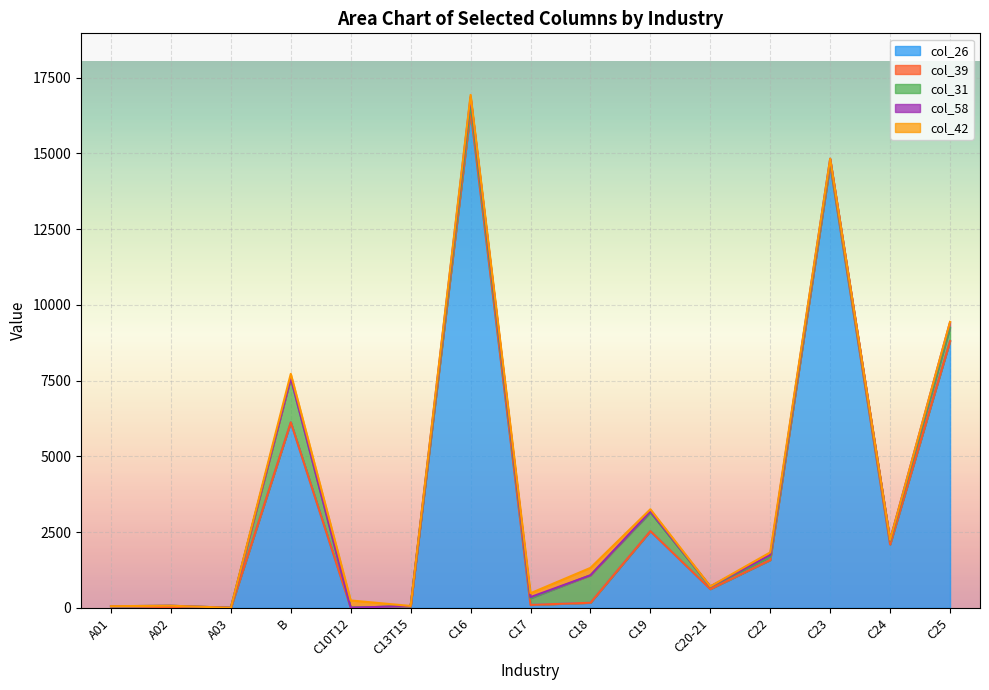

Which category has the lowest value in the col_31 series?

A01